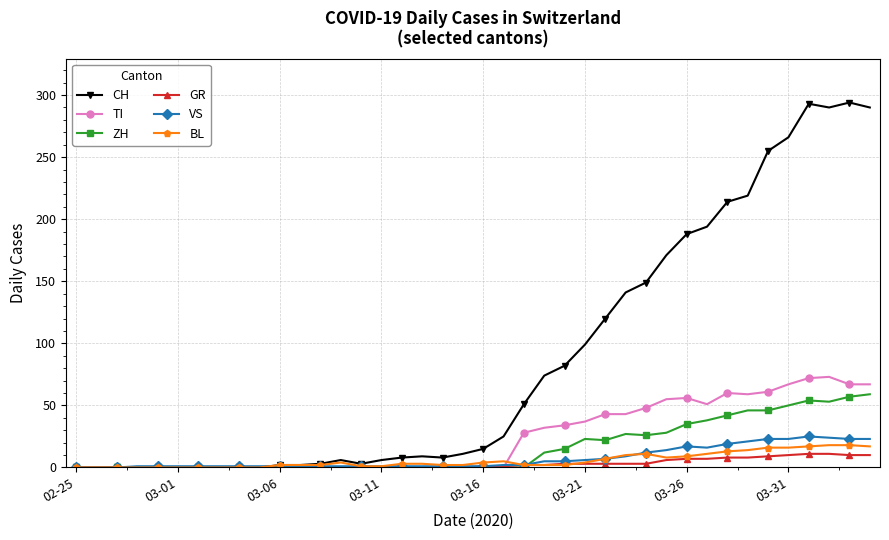

Which series has the largest range (max minus min)?

CH